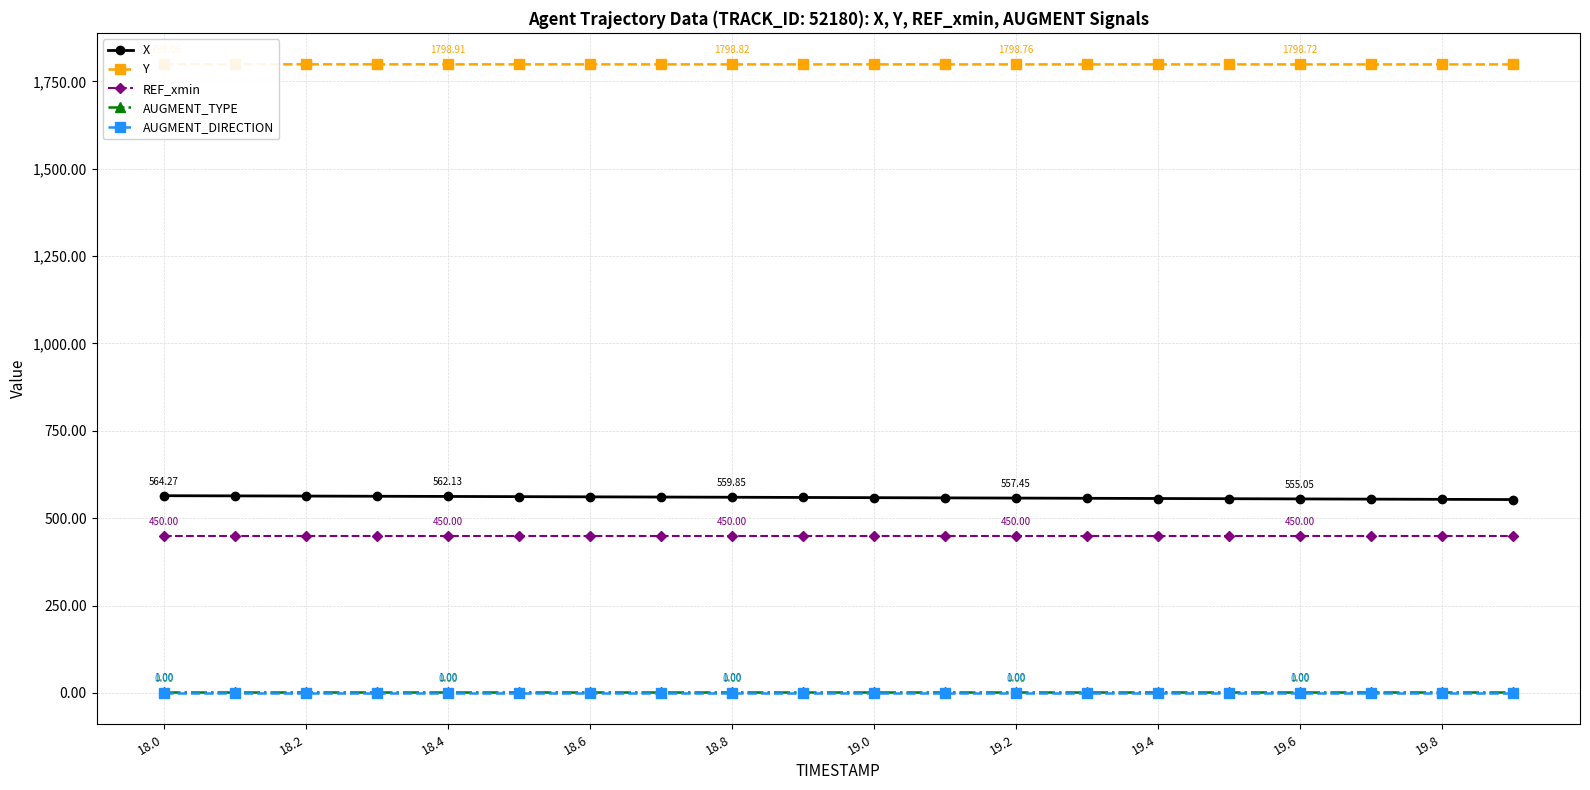

True or false: Y and X cross at least once.

False